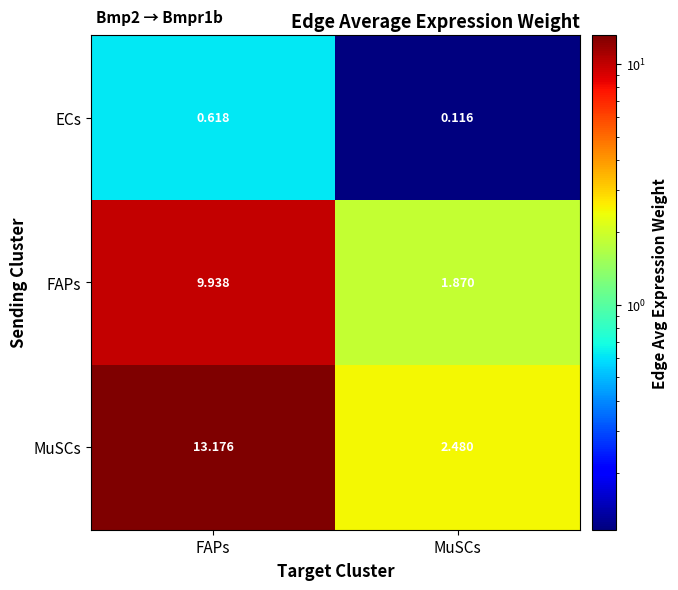

Is the value of FAPs at FAPs greater than the value of ECs at FAPs?

Yes